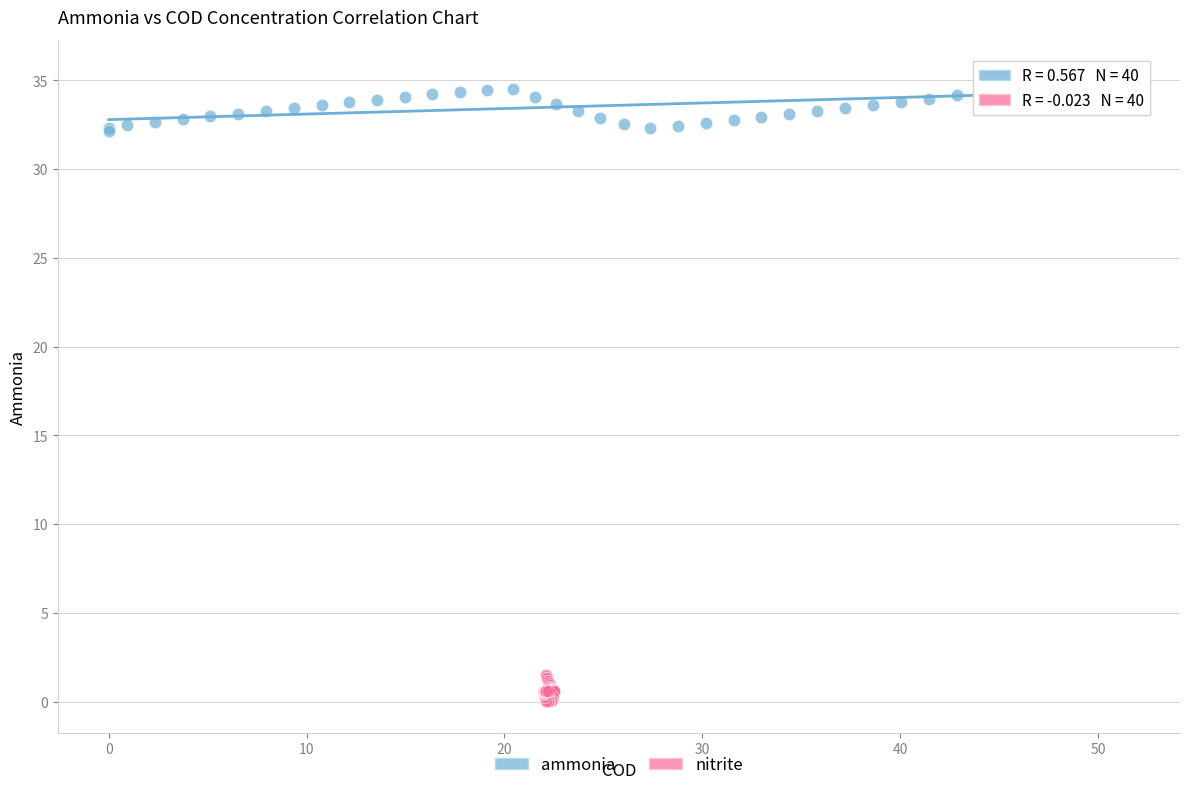

Which series reaches the maximum Y coordinate?

ammonia